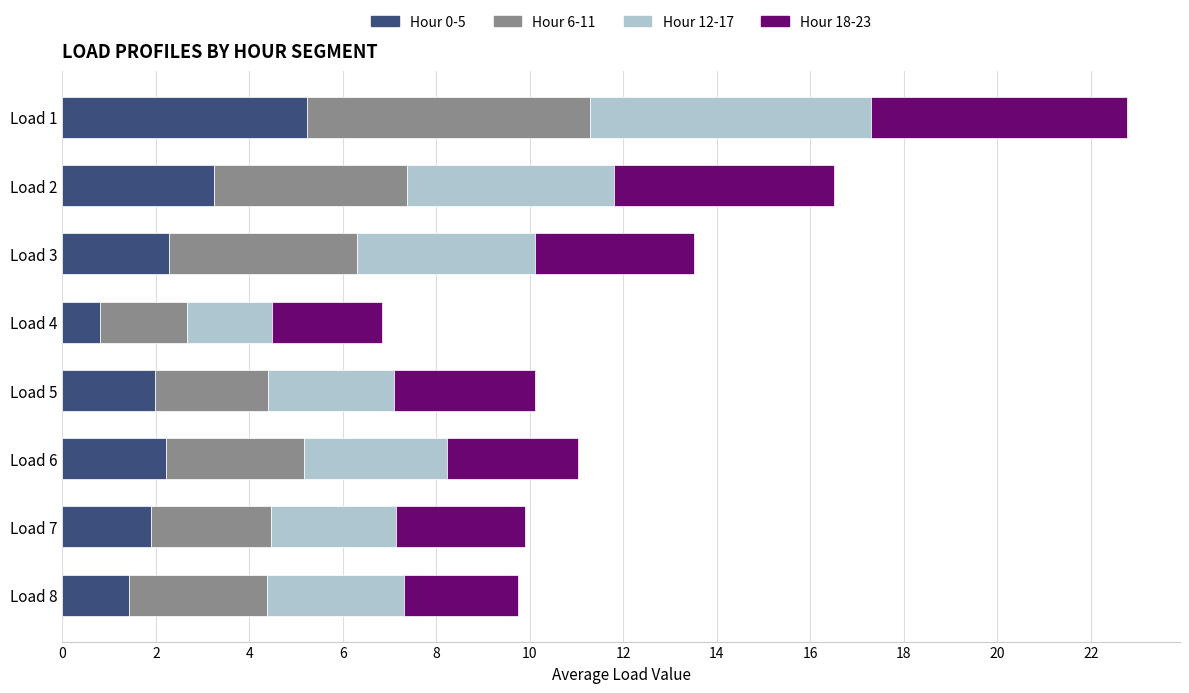

Which category has the lowest value in the Hour 0-5 series?

Load 4